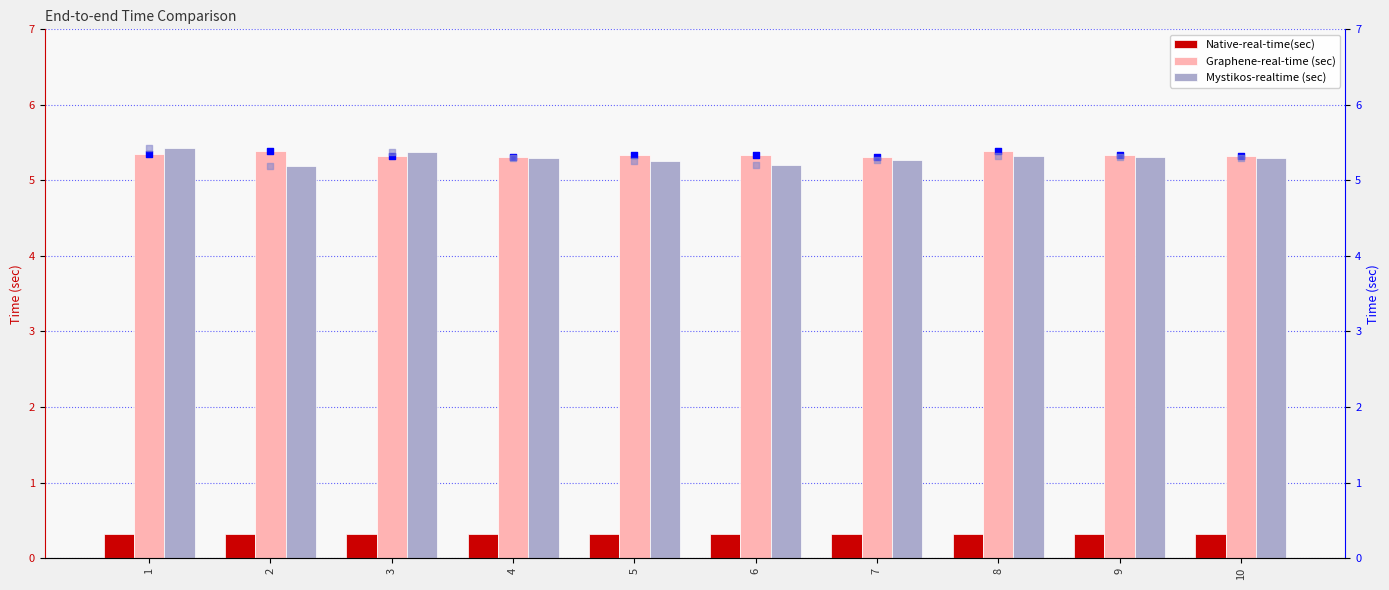

Which series contains the highest Y value?

Mystikos-realtime (sec)